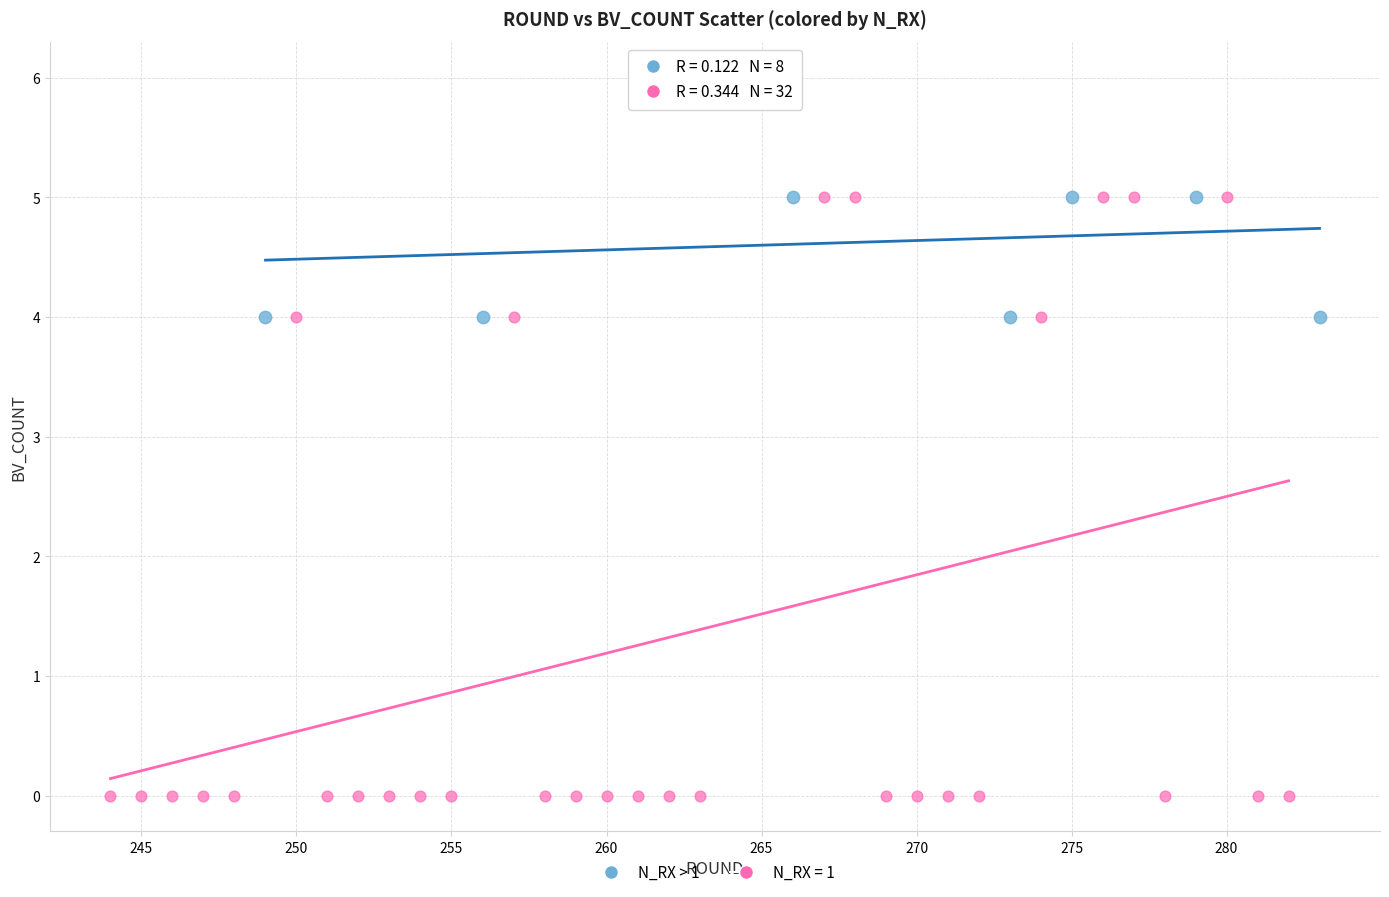

Which series has the widest spread of Y values?

N_RX = 1